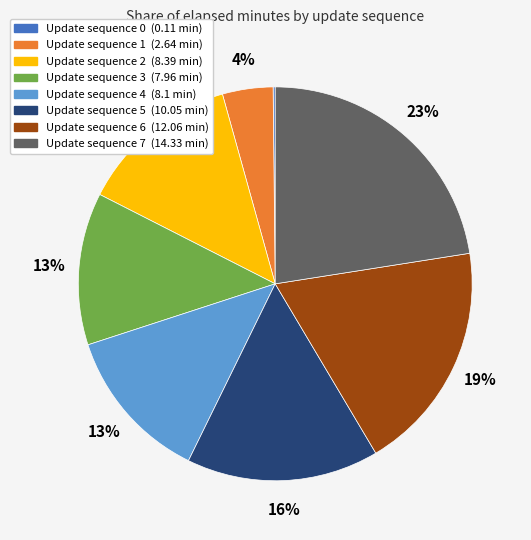

Combined, do Update sequence 7 (14.33 min) and Update sequence 6 (12.06 min) account for over 50%?

No